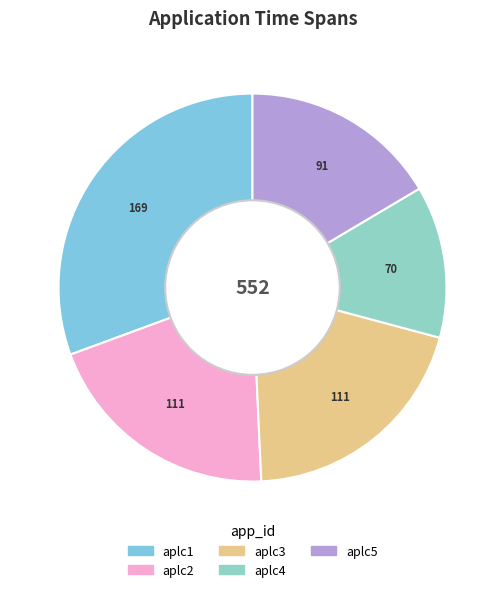

To the nearest percent, what portion does aplc4 represent?

13%